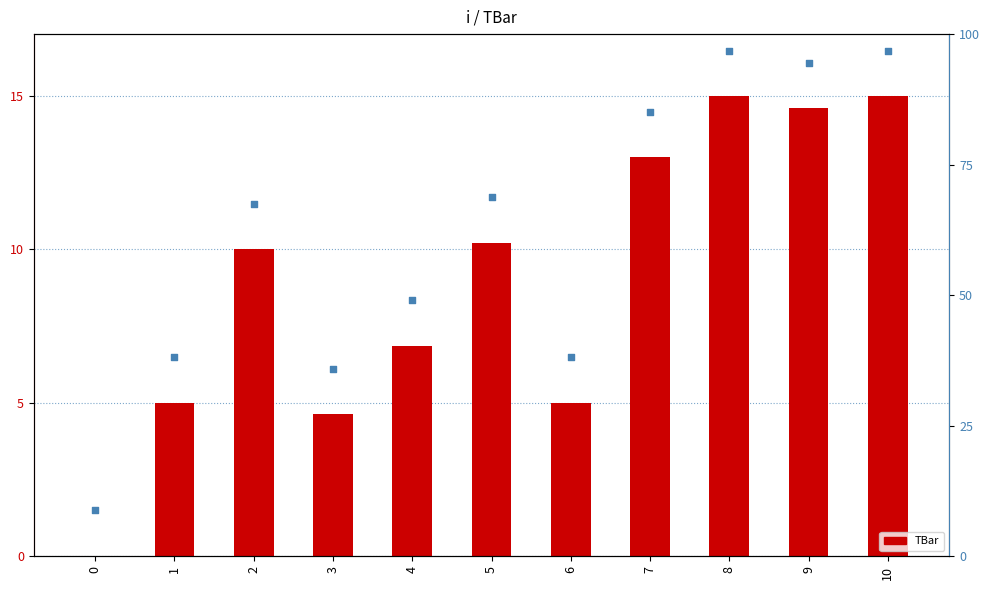

Is the value of TBar at 8 greater than the value of percentile rank within the sample at 9?

No